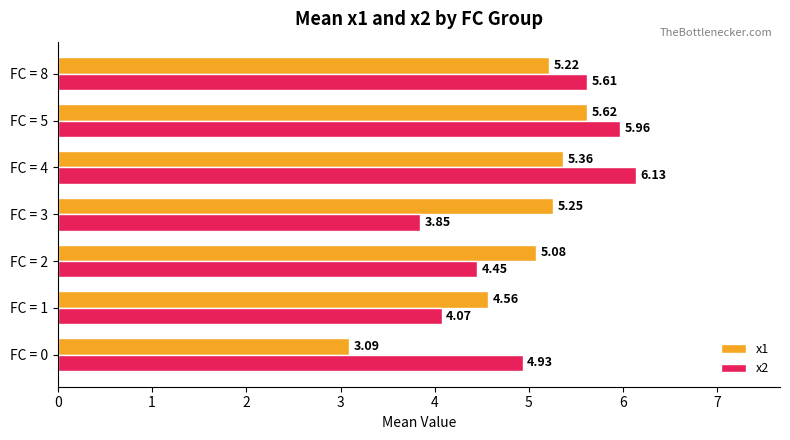

Which series changed the most between FC = 2 and FC = 4?

x2